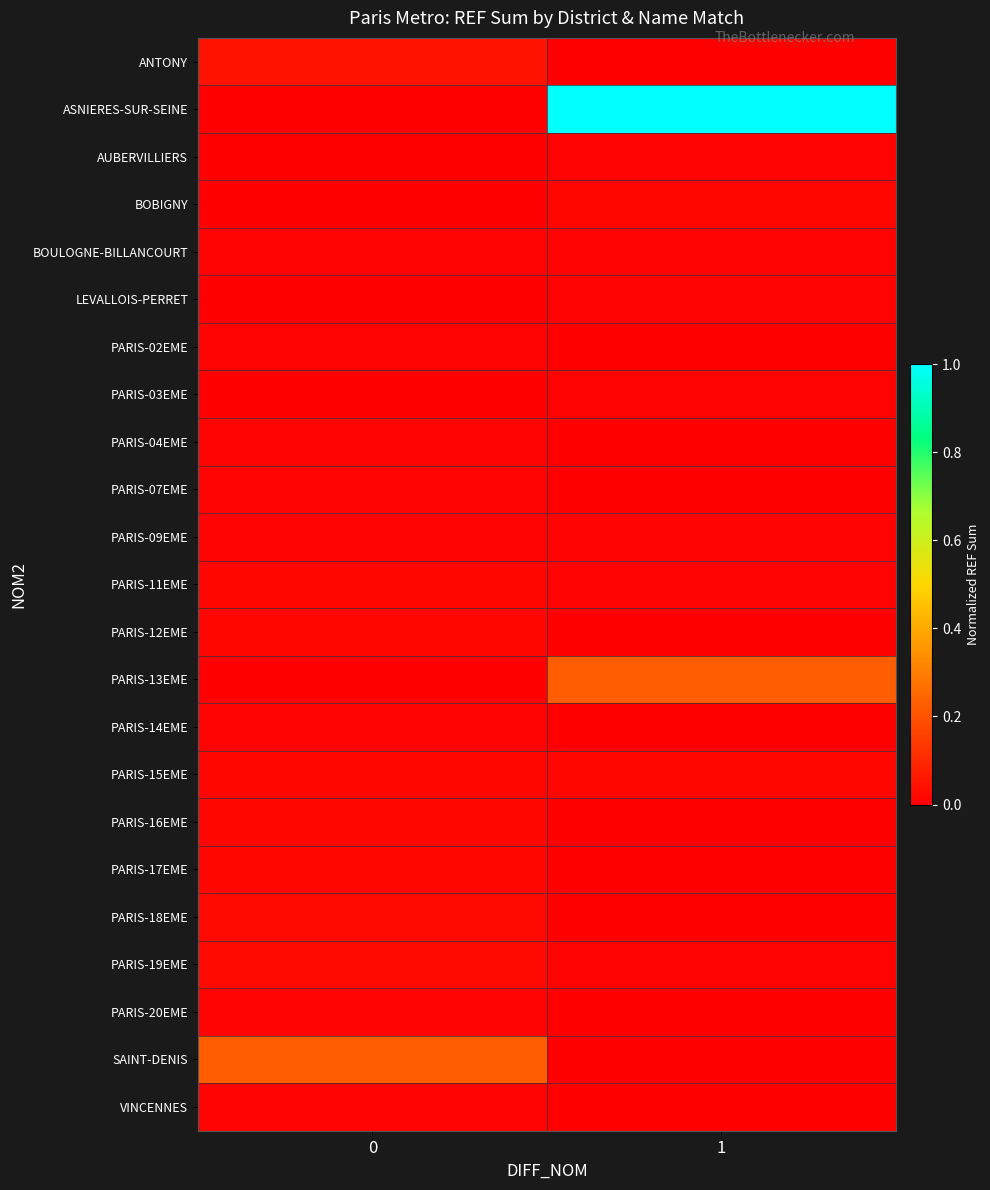

Which series has the largest range (max minus min)?

ASNIERES-SUR-SEINE